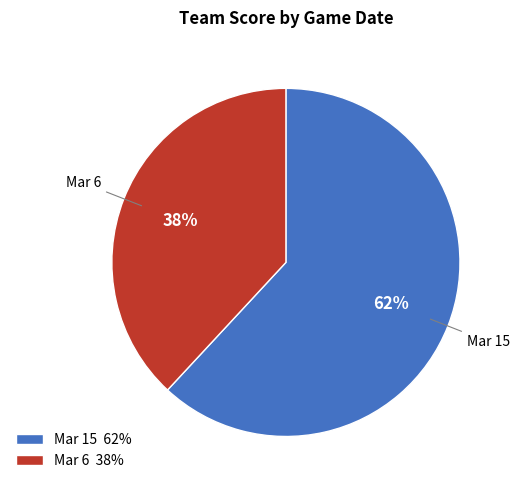

What percentage is the Mar 15 slice, to the nearest percent?

62%